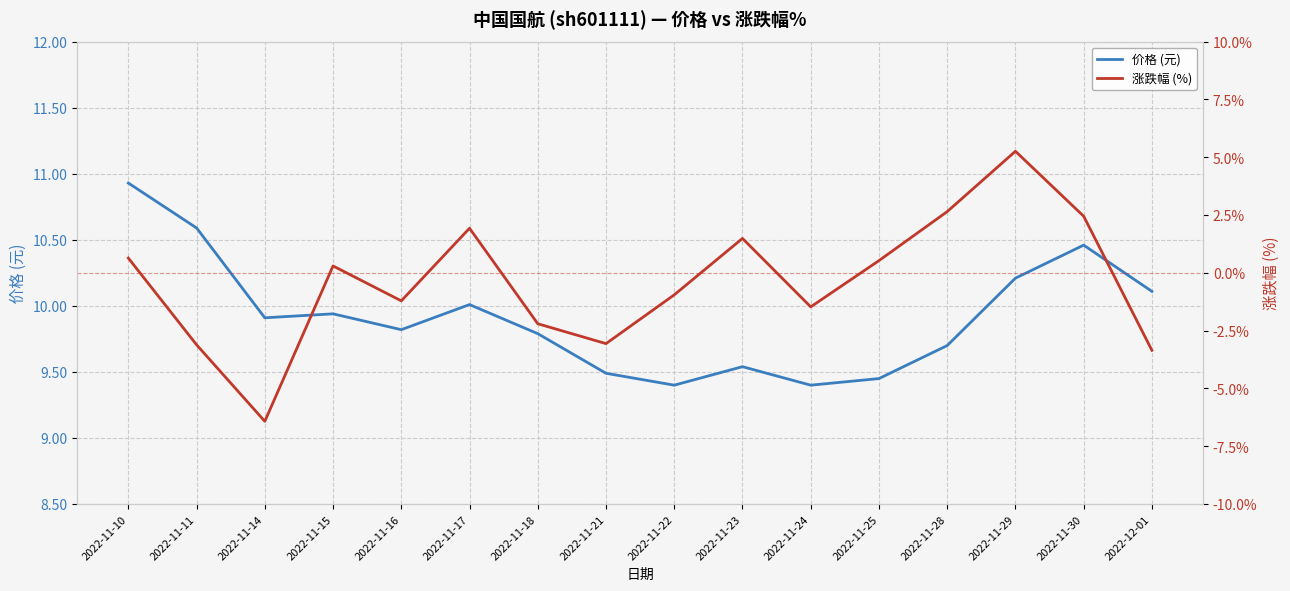

How many interior local peaks does the 价格 (元) series have?

4